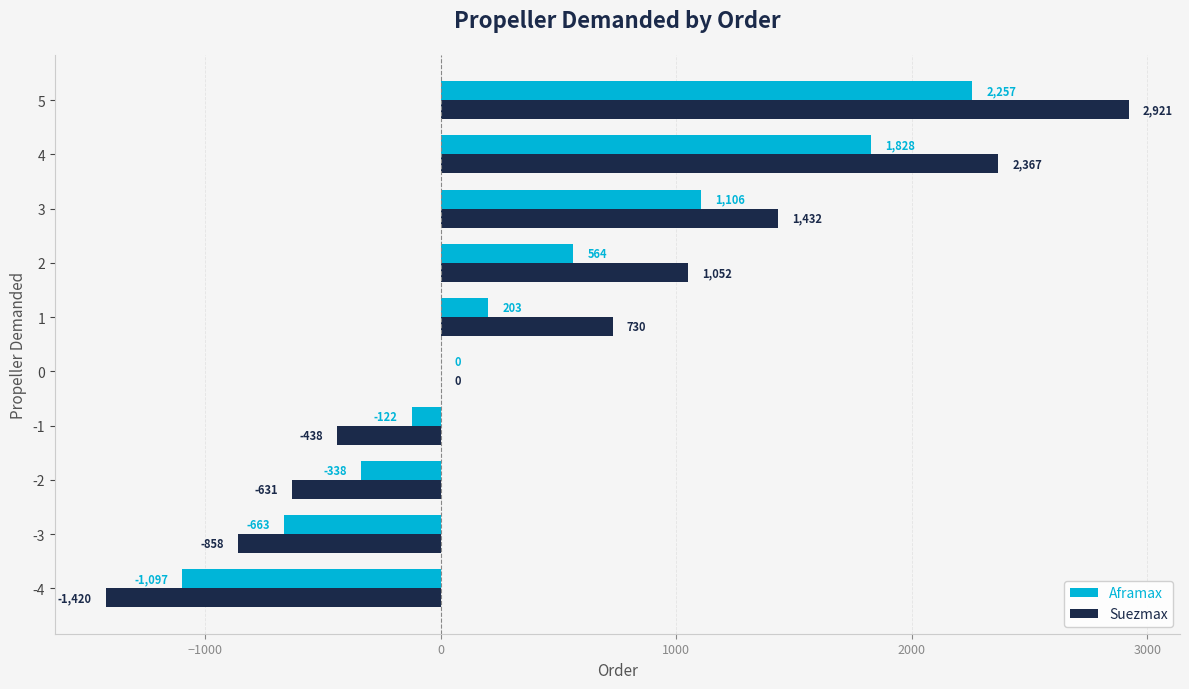

At which category is the sum across all series the highest?

5